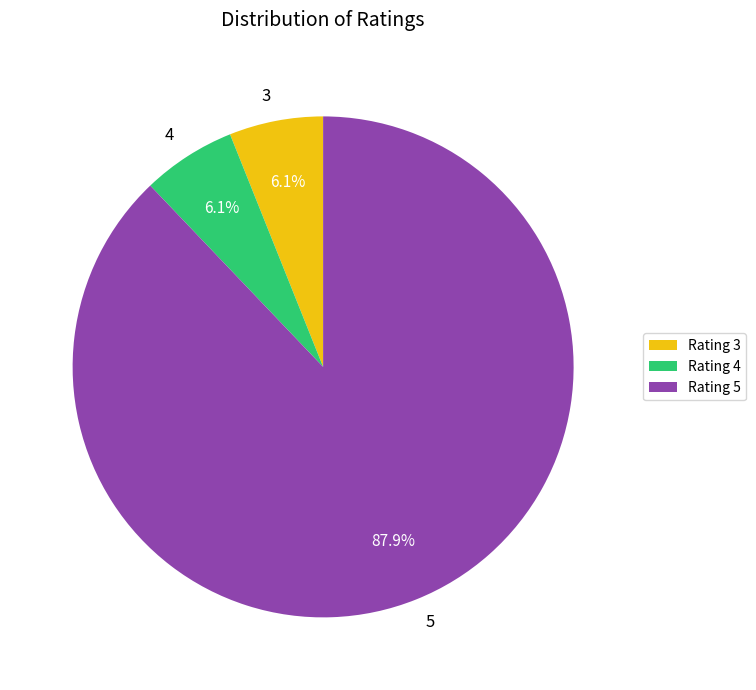

Between 5 and 3, which is larger?

5